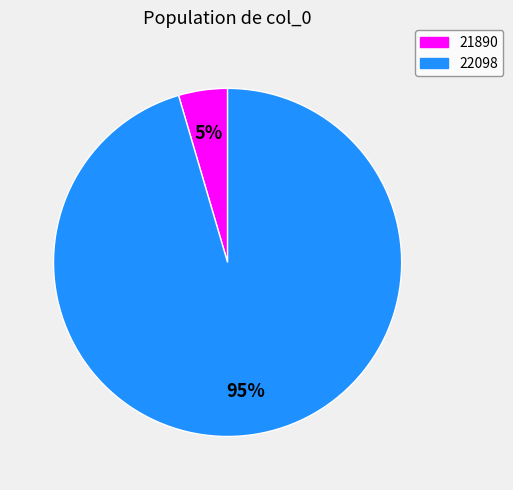

How many segments does this pie chart have?

2